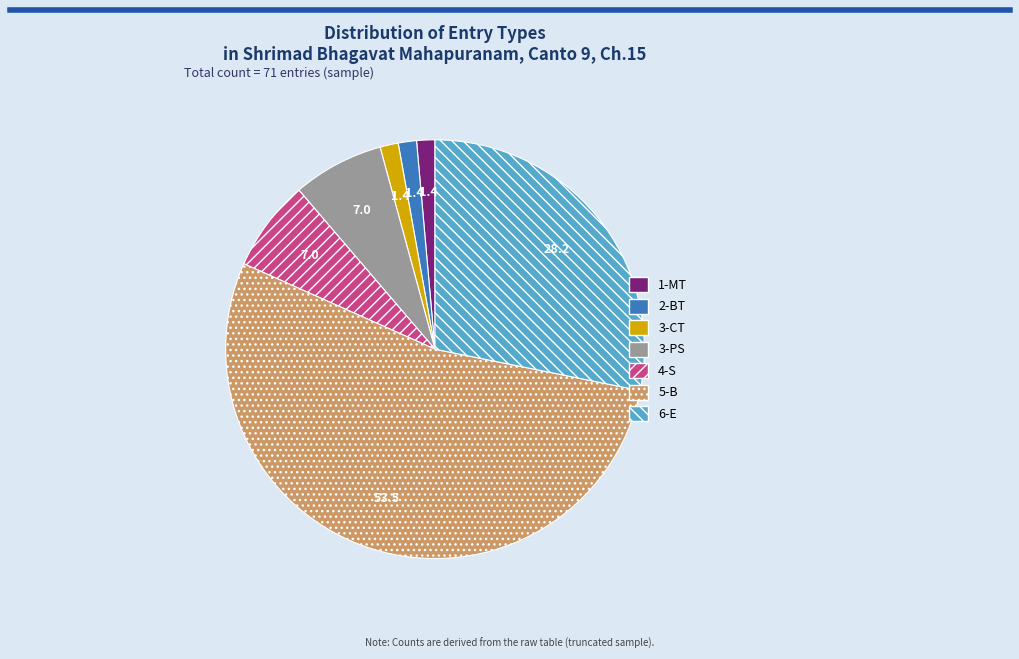

Is there a majority slice in this chart?

Yes